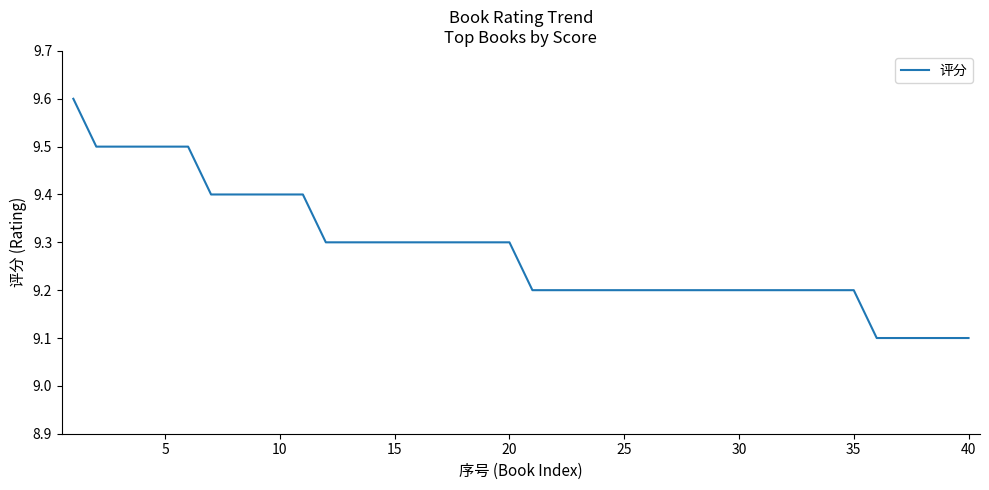

What is the difference between the second highest and second lowest values?

0.4